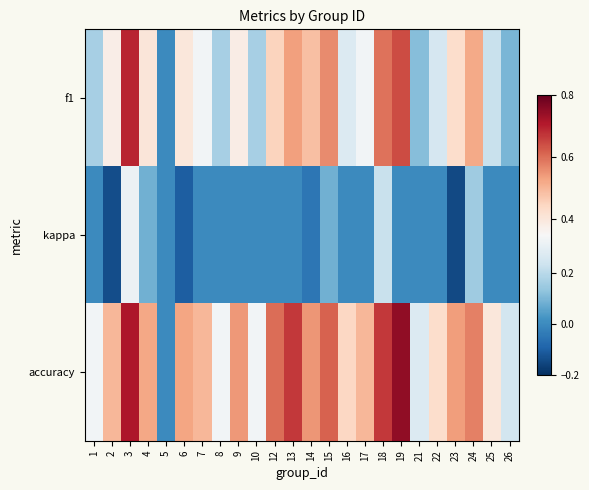

At how many categories does at least one series exceed 0?

23